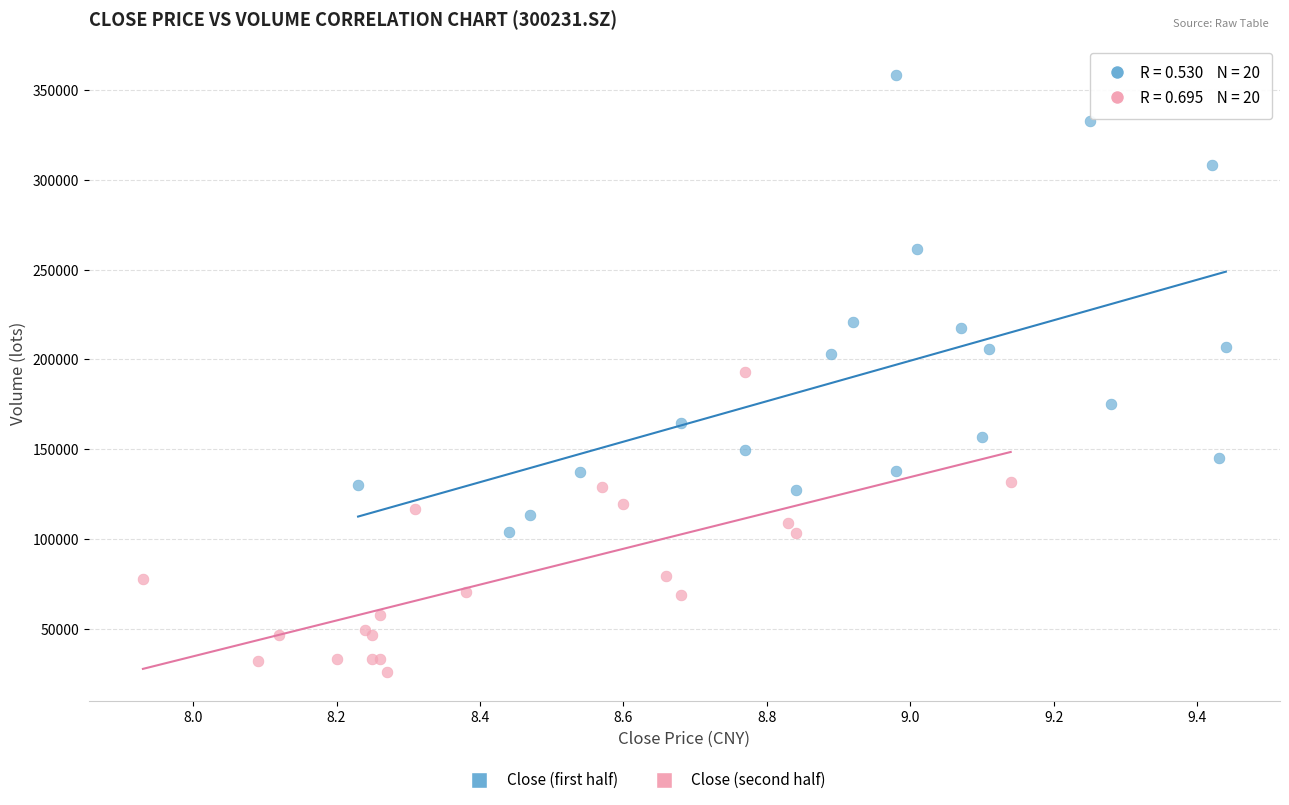

Which series reaches the maximum Y coordinate?

Close (first half)